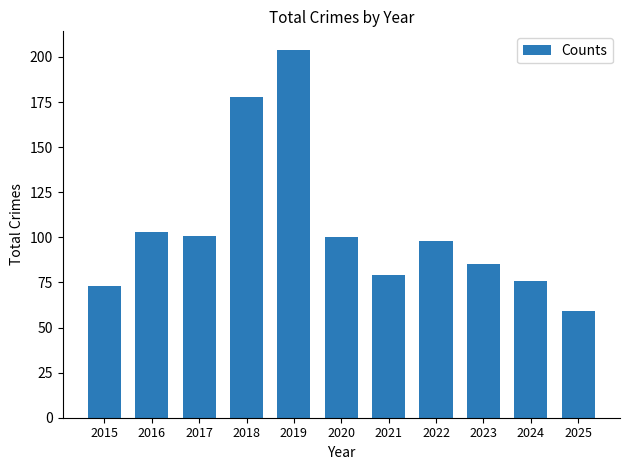

What is the average value?

105